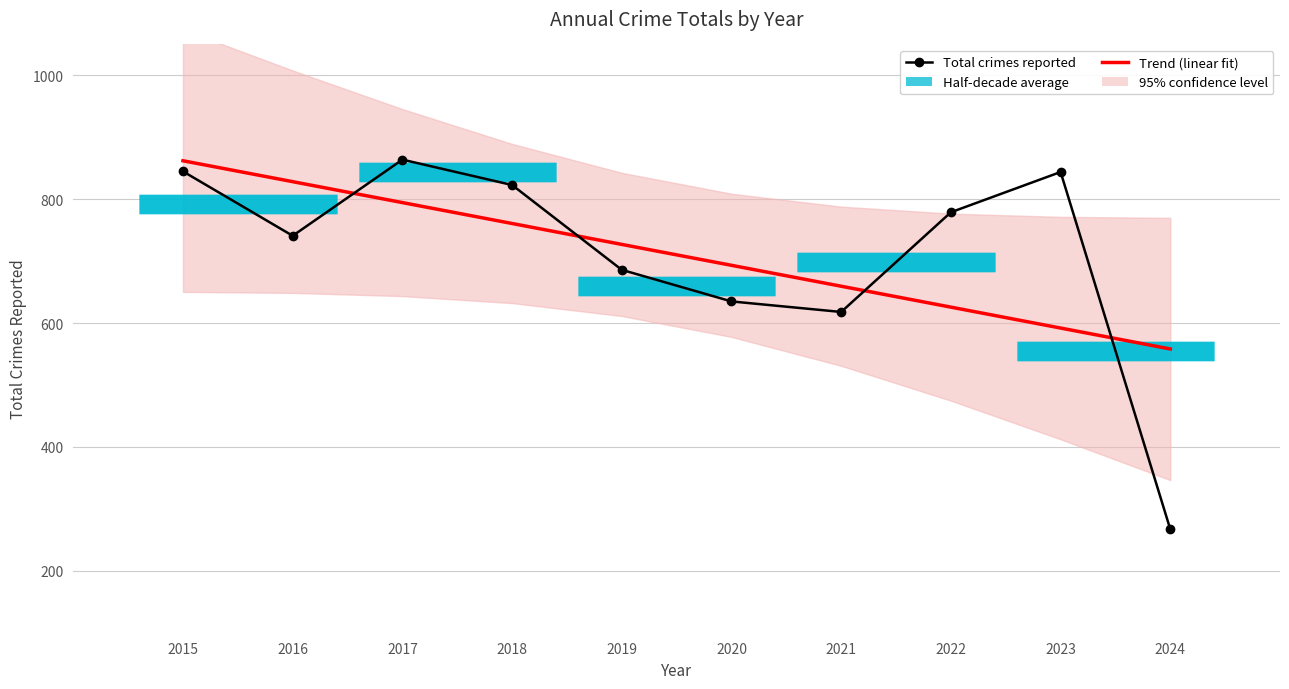

How many values in the Total crimes reported series are below 779?

5